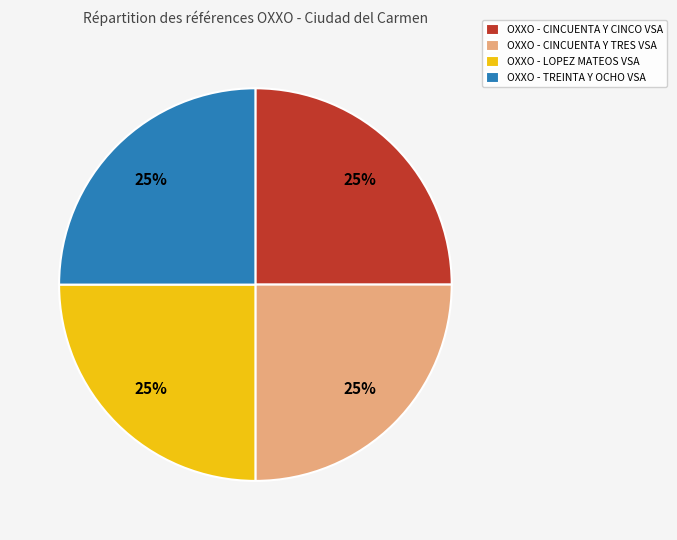

Approximately how many times larger is the value at OXXO - LOPEZ MATEOS VSA compared to OXXO - CINCUENTA Y TRES VSA?

1.0